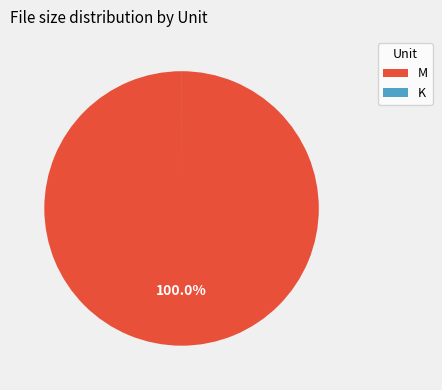

Which category has the biggest portion of the pie?

M